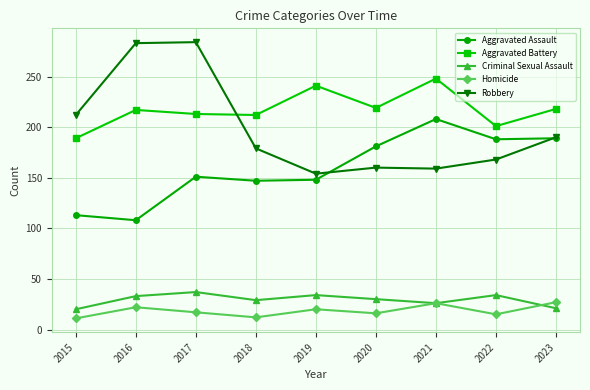

What is the sum of the Homicide values at 2019 and 2023?

47